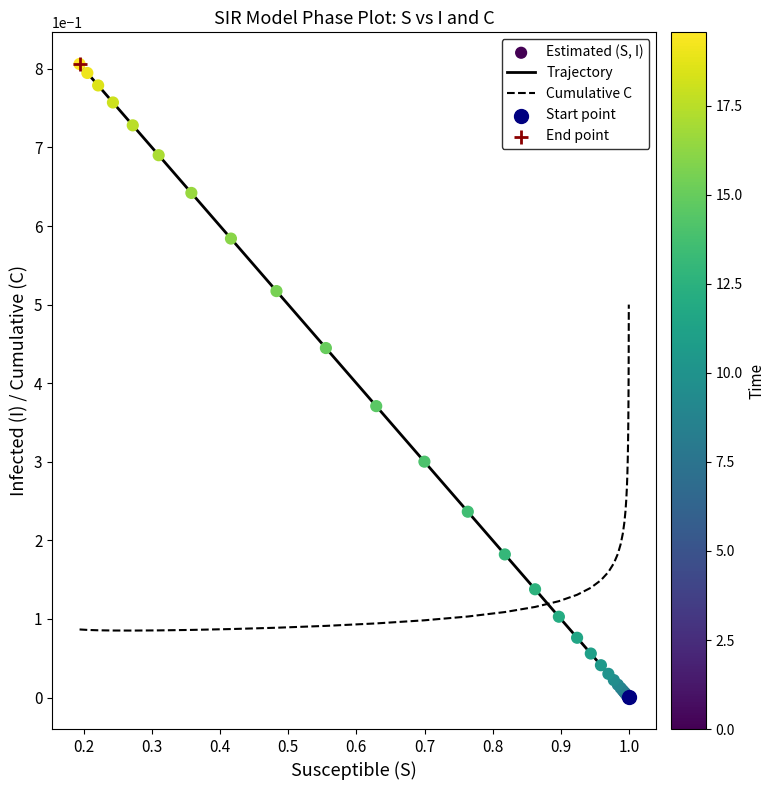

List the series in order of their peak value, lowest first.

Cumulative C, Trajectory